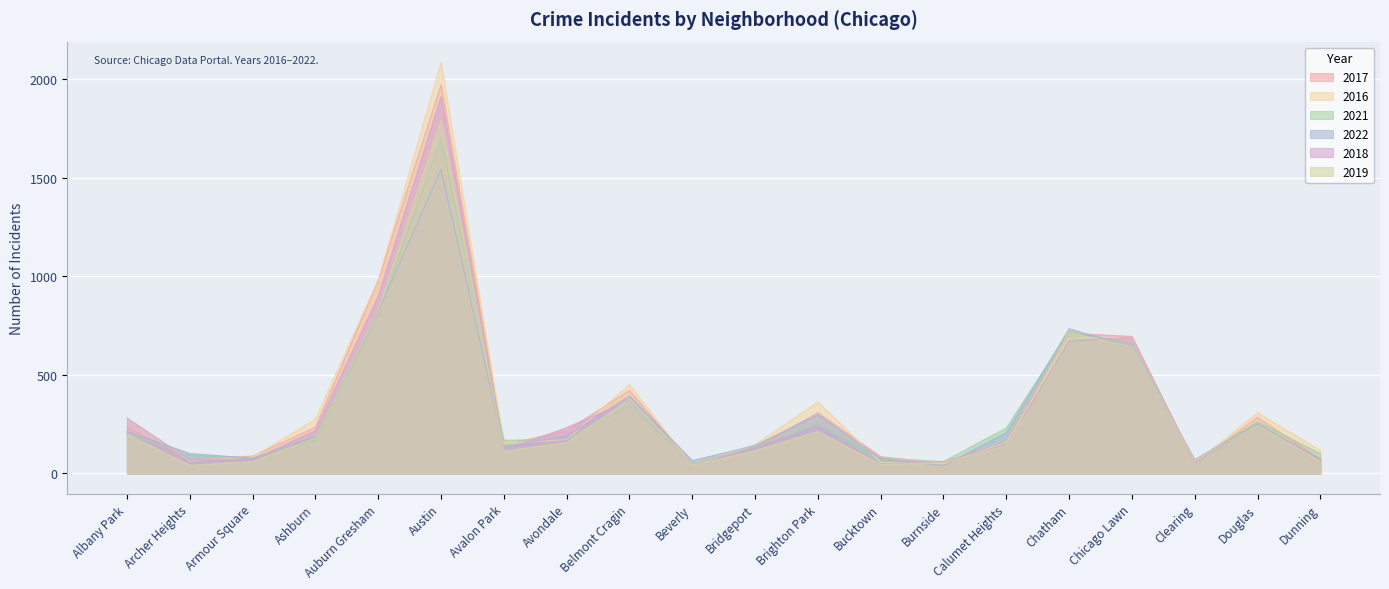

Reading right to left, what are all the values shown in this chart?

2017: Dunning=72	Douglas=284	Clearing=49	Chicago Lawn=695	Chatham=711	Calumet Heights=162	Burnside=50	Bucktown=85	Brighton Park=308	Bridgeport=128	Beverly=47	Belmont Cragin=420	Avondale=218	Avalon Park=143	Austin=1971	Auburn Gresham=978	Ashburn=233	Armour Square=88	Archer Heights=69	Albany Park=235
2016: Dunning=117	Douglas=308	Clearing=54	Chicago Lawn=690	Chatham=687	Calumet Heights=157	Burnside=49	Bucktown=55	Brighton Park=363	Bridgeport=146	Beverly=40	Belmont Cragin=451	Avondale=172	Avalon Park=151	Austin=2086	Auburn Gresham=983	Ashburn=276	Armour Square=83	Archer Heights=65	Albany Park=282
2021: Dunning=100	Douglas=263	Clearing=64	Chicago Lawn=661	Chatham=721	Calumet Heights=231	Burnside=60	Bucktown=77	Brighton Park=251	Bridgeport=134	Beverly=50	Belmont Cragin=345	Avondale=174	Avalon Park=168	Austin=1696	Auburn Gresham=811	Ashburn=170	Armour Square=79	Archer Heights=94	Albany Park=203
2022: Dunning=70	Douglas=252	Clearing=70	Chicago Lawn=641	Chatham=734	Calumet Heights=207	Burnside=40	Bucktown=75	Brighton Park=299	Bridgeport=142	Beverly=65	Belmont Cragin=393	Avondale=189	Avalon Park=136	Austin=1542	Auburn Gresham=819	Ashburn=188	Armour Square=77	Archer Heights=101	Albany Park=213
2018: Dunning=74	Douglas=246	Clearing=55	Chicago Lawn=691	Chatham=670	Calumet Heights=145	Burnside=60	Bucktown=47	Brighton Park=239	Bridgeport=129	Beverly=41	Belmont Cragin=368	Avondale=233	Avalon Park=115	Austin=1911	Auburn Gresham=898	Ashburn=218	Armour Square=69	Archer Heights=69	Albany Park=281
2019: Dunning=61	Douglas=245	Clearing=64	Chicago Lawn=643	Chatham=714	Calumet Heights=142	Burnside=55	Bucktown=45	Brighton Park=213	Bridgeport=115	Beverly=42	Belmont Cragin=375	Avondale=156	Avalon Park=114	Austin=1792	Auburn Gresham=826	Ashburn=180	Armour Square=61	Archer Heights=41	Albany Park=199